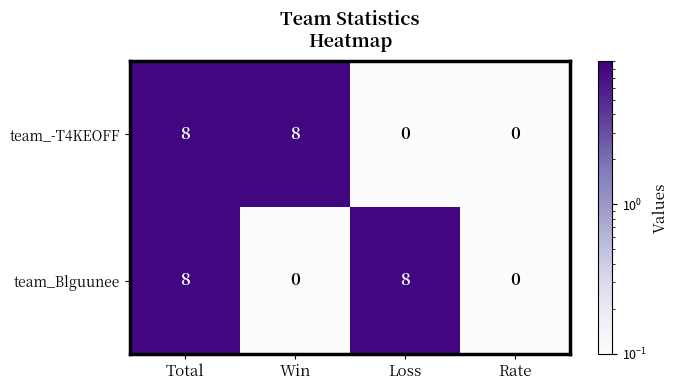

What is the difference between the highest and lowest values at Loss?

8